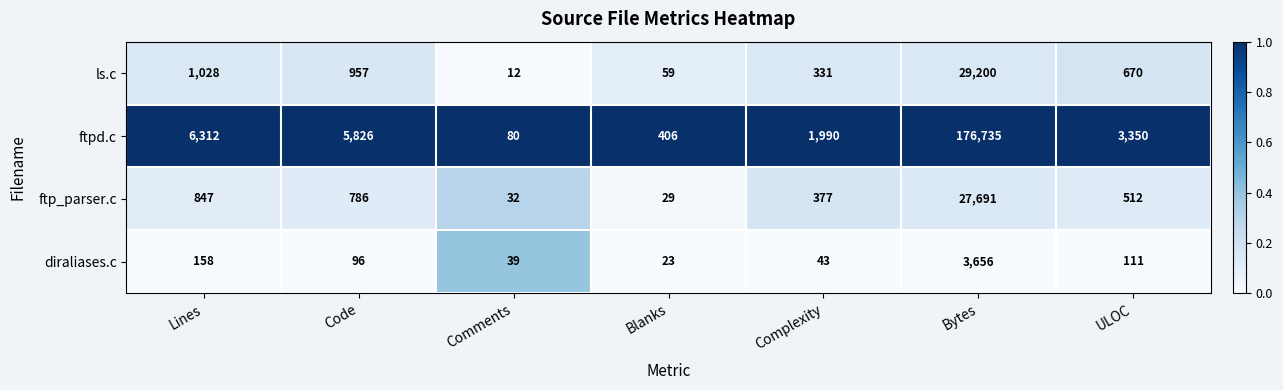

What is the sum of all ftpd.c values?

194699